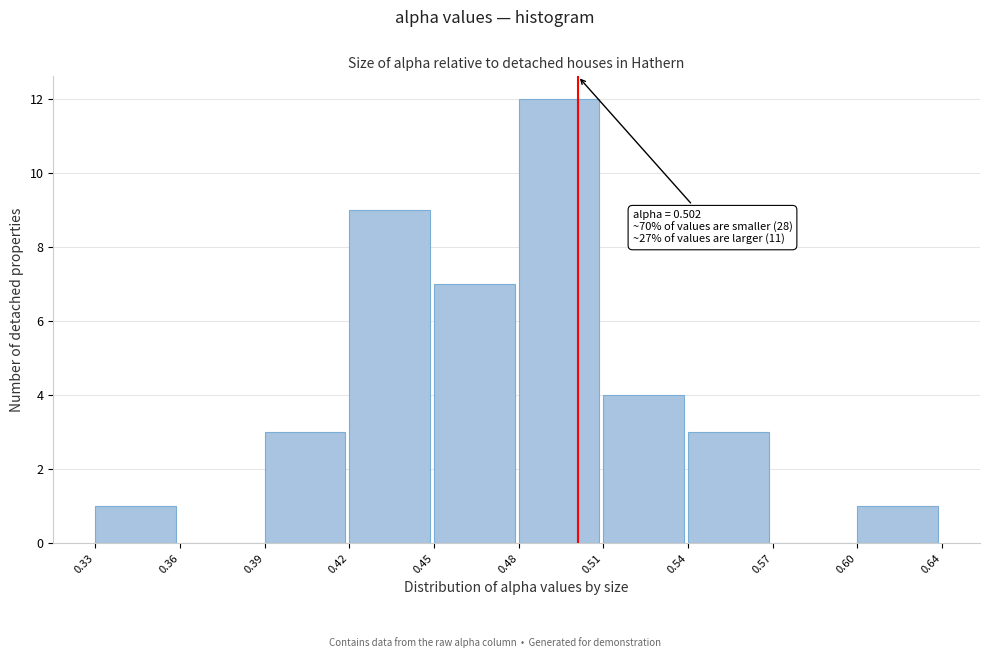

Reading left to right, extract all data points from this chart.

0.33=1	0.36=0	0.39=3	0.42=9	0.45=7	0.48=12	0.51=4	0.54=3	0.57=0	0.60=1